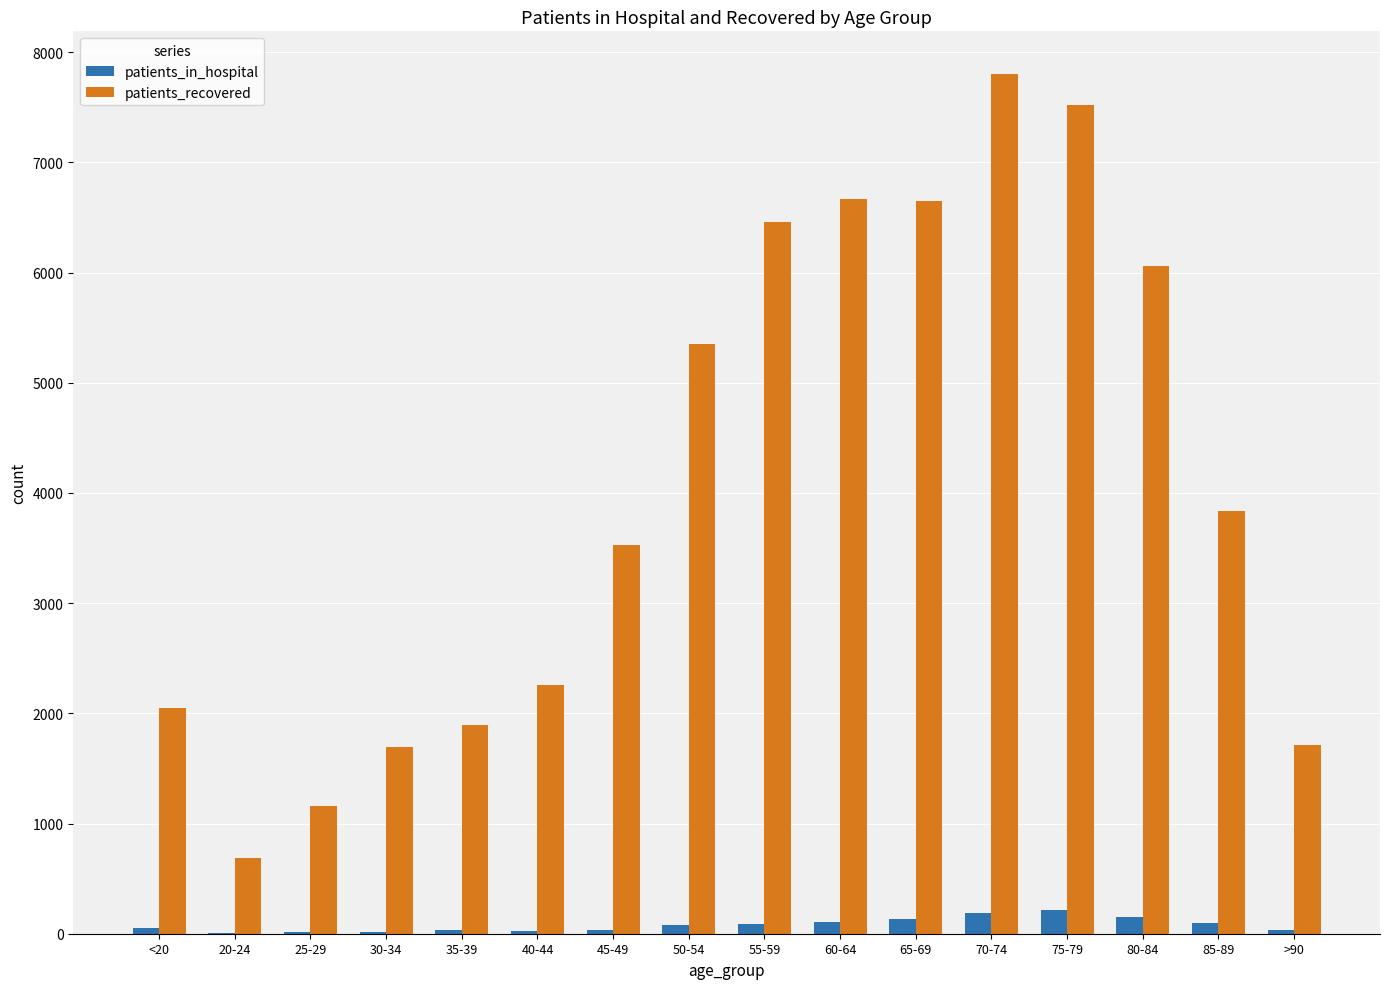

Is the value of patients_in_hospital at 20-24 greater than the value of patients_recovered at 30-34?

No